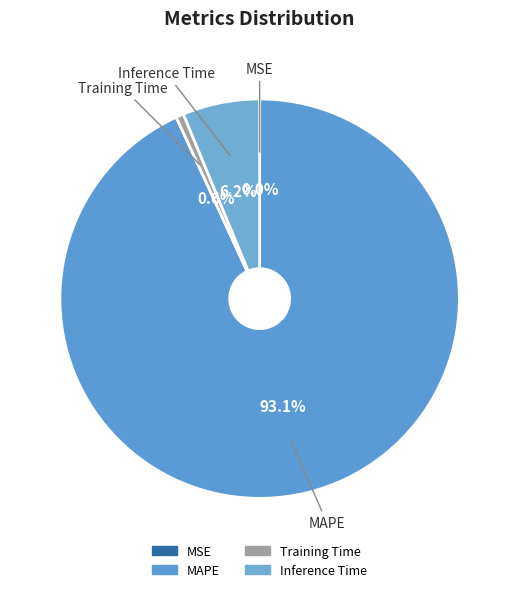

Count the number of slices in the pie.

4